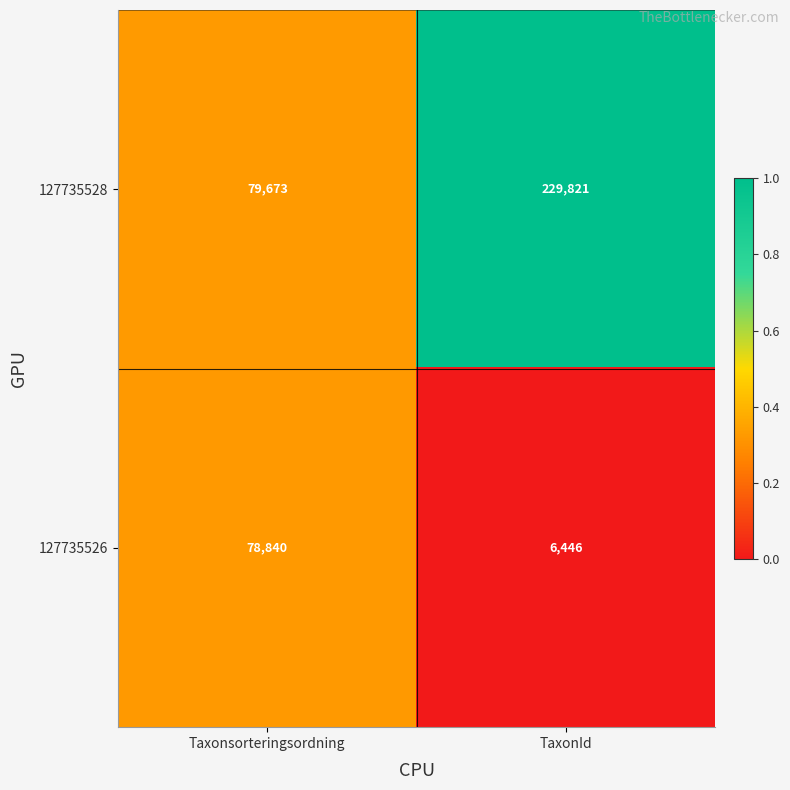

Between Taxonsorteringsordning and TaxonId, which series saw the biggest shift?

127735528